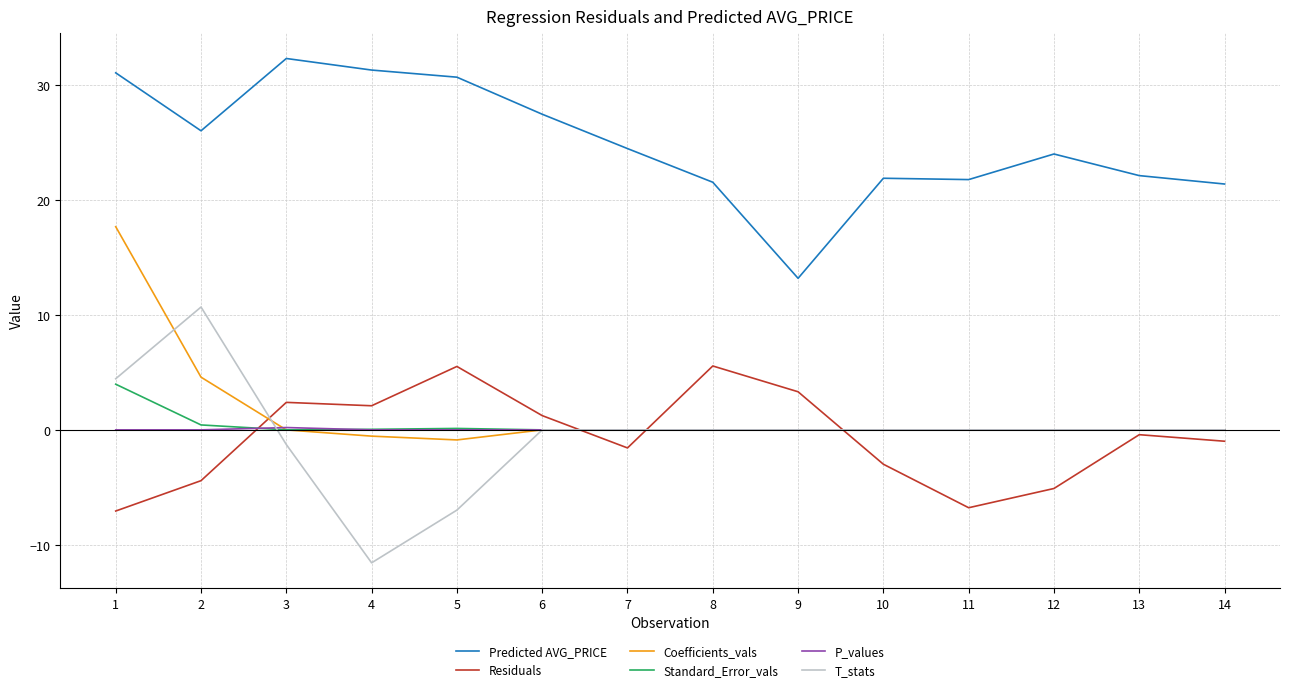

How many lines are shown in the chart?

6